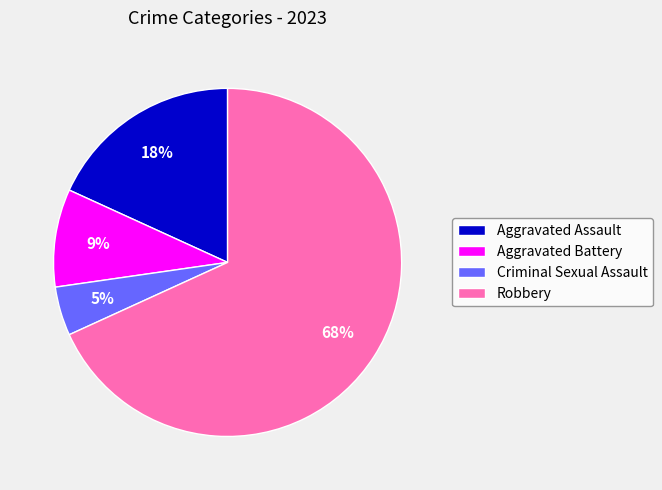

Which category accounts for the majority?

Robbery